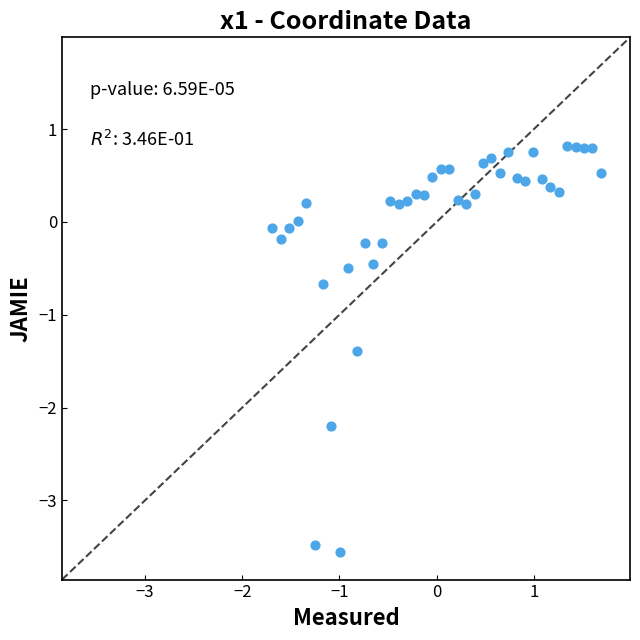

What Y value in the scatter plot is closest to -1?

-0.7